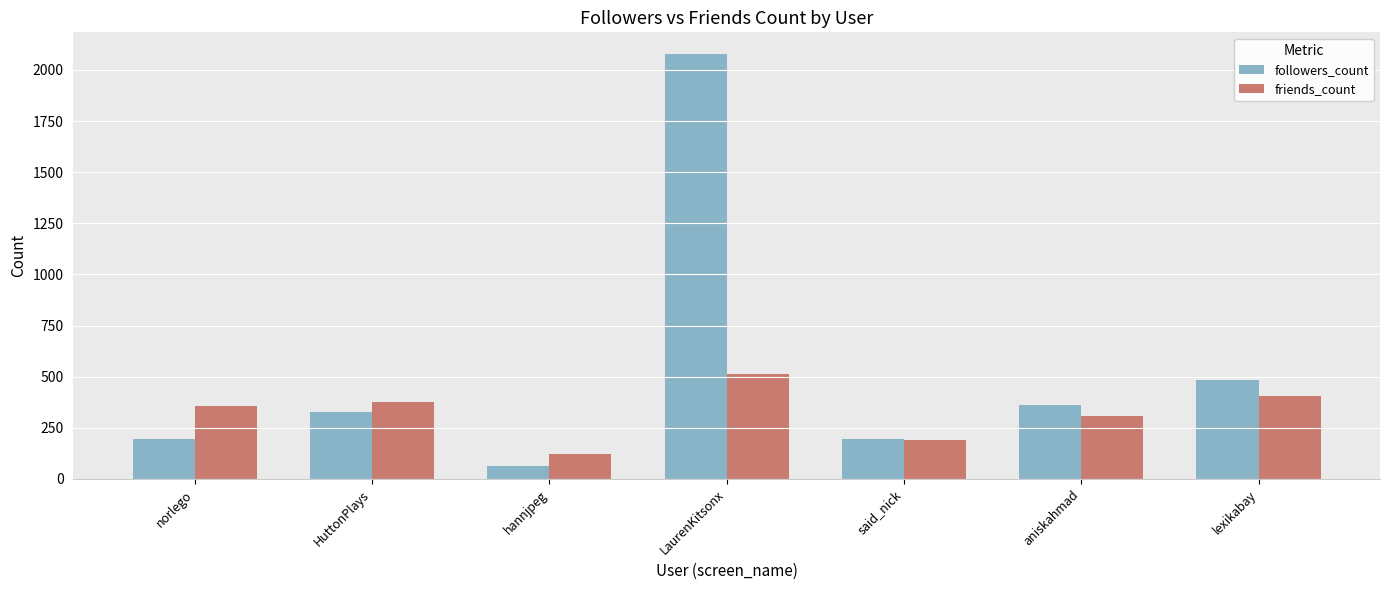

What is the total value across all series at hannjpeg?

186